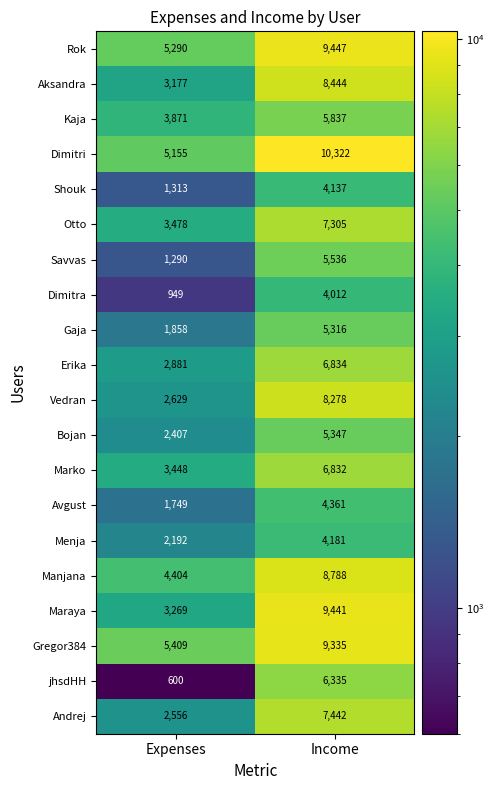

At Income, list the series in order from largest to smallest.

Dimitri, Rok, Maraya, Gregor384, Manjana, Aksandra, Vedran, Andrej, Otto, Erika, Marko, jhsdHH, Kaja, Savvas, Bojan, Gaja, Avgust, Menja, Shouk, Dimitra